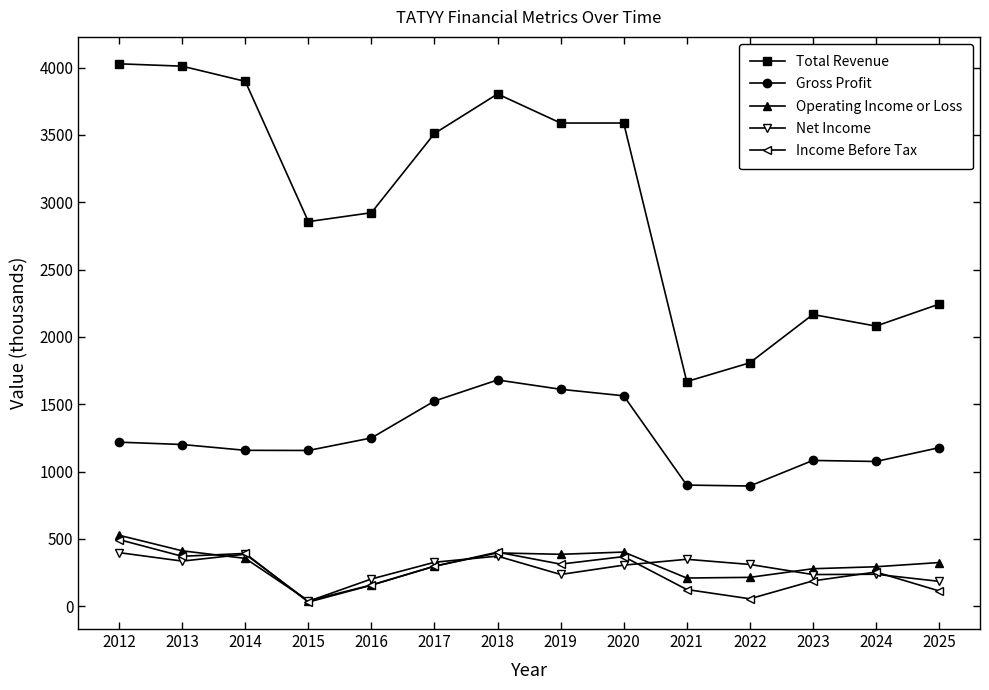

True or false: Income Before Tax has more than 0 interior local peaks.

True